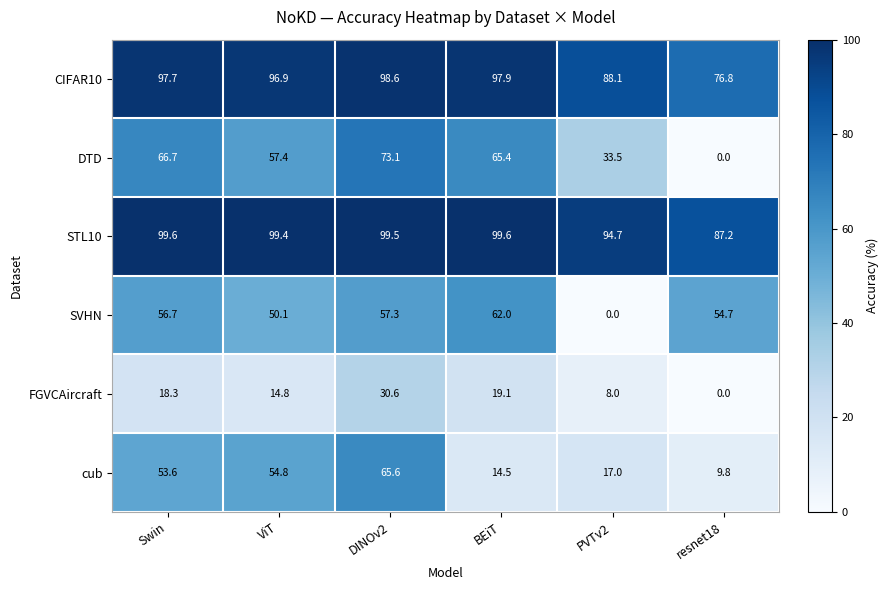

Between ViT and DINOv2, which series saw the biggest shift?

FGVCAircraft